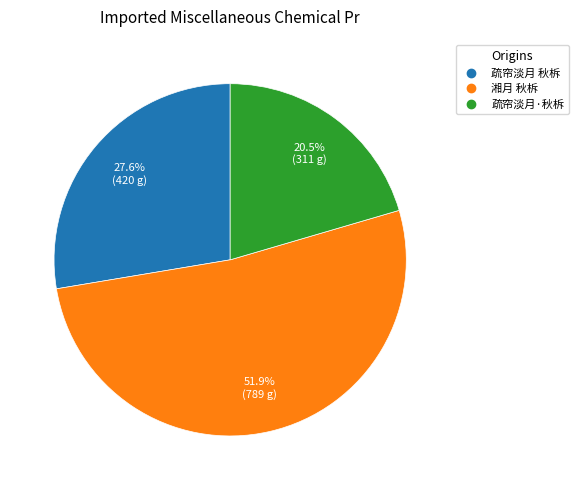

To the nearest percent, what is the combined percentage of 疏帘淡月 秋柝 and 疏帘淡月·秋柝?

48%